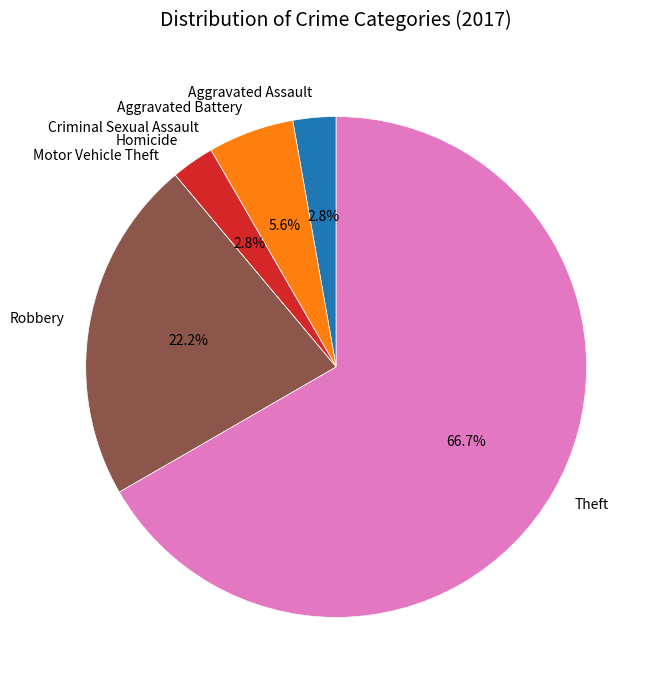

Do Aggravated Battery and Theft together represent more than half of the pie?

Yes